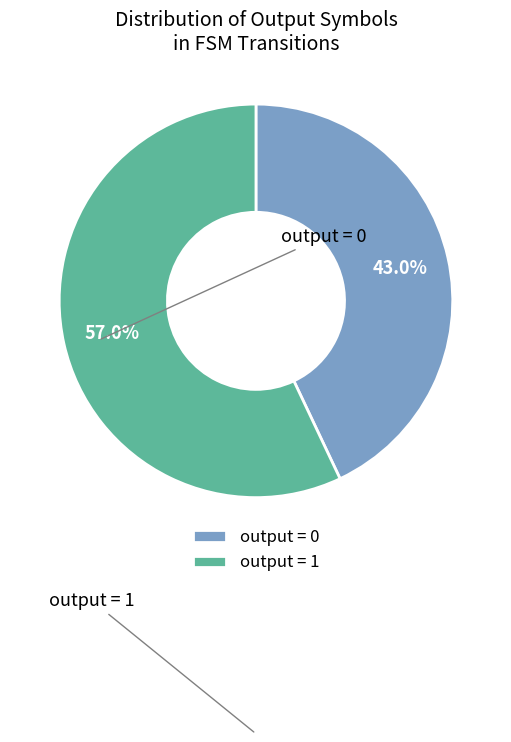

Is output = 1 the majority of the pie?

Yes